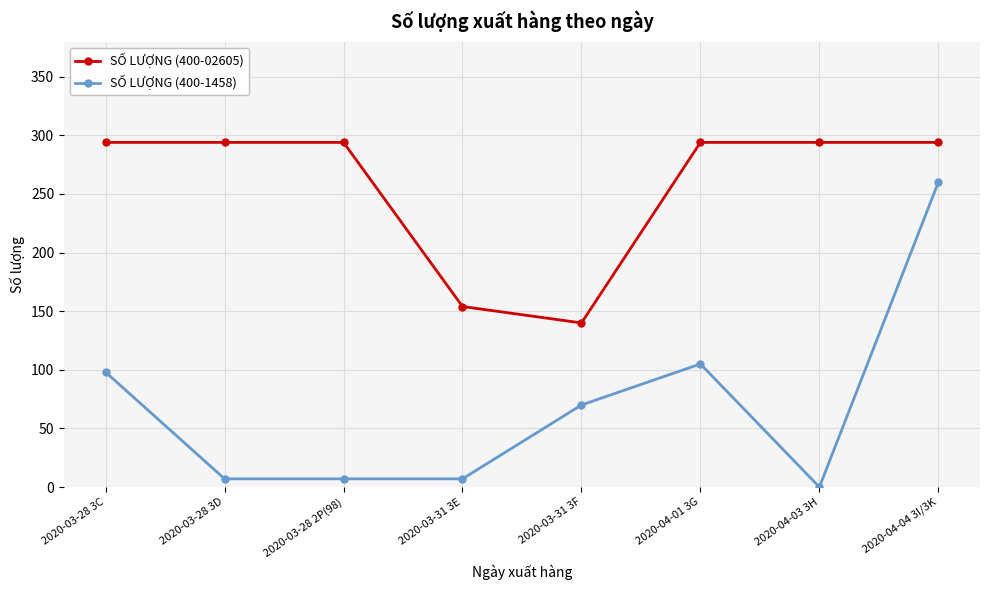

Reading left to right, extract all data points from this chart.

SỐ LƯỢNG (400-02605): 2020-03-28 3C=294	2020-03-28 3D=294	2020-03-28 2P(98)=294	2020-03-31 3E=154	2020-03-31 3F=140	2020-04-01 3G=294	2020-04-03 3H=294	2020-04-04 3I/3K=294
SỐ LƯỢNG (400-1458): 2020-03-28 3C=98	2020-03-28 3D=7	2020-03-28 2P(98)=7	2020-03-31 3E=7	2020-03-31 3F=70	2020-04-01 3G=105	2020-04-03 3H=0	2020-04-04 3I/3K=260